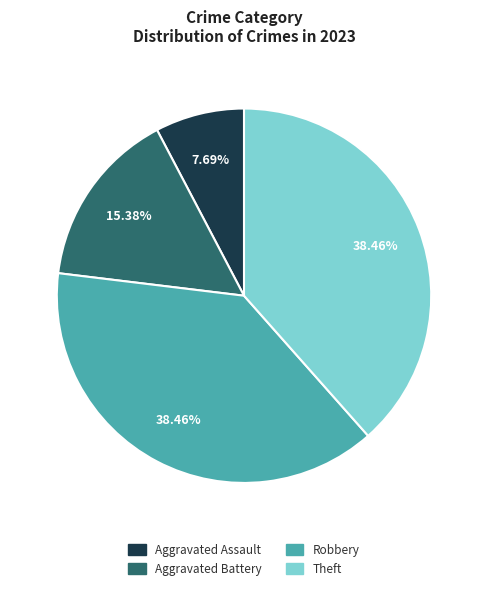

How many slices are in this pie chart?

4